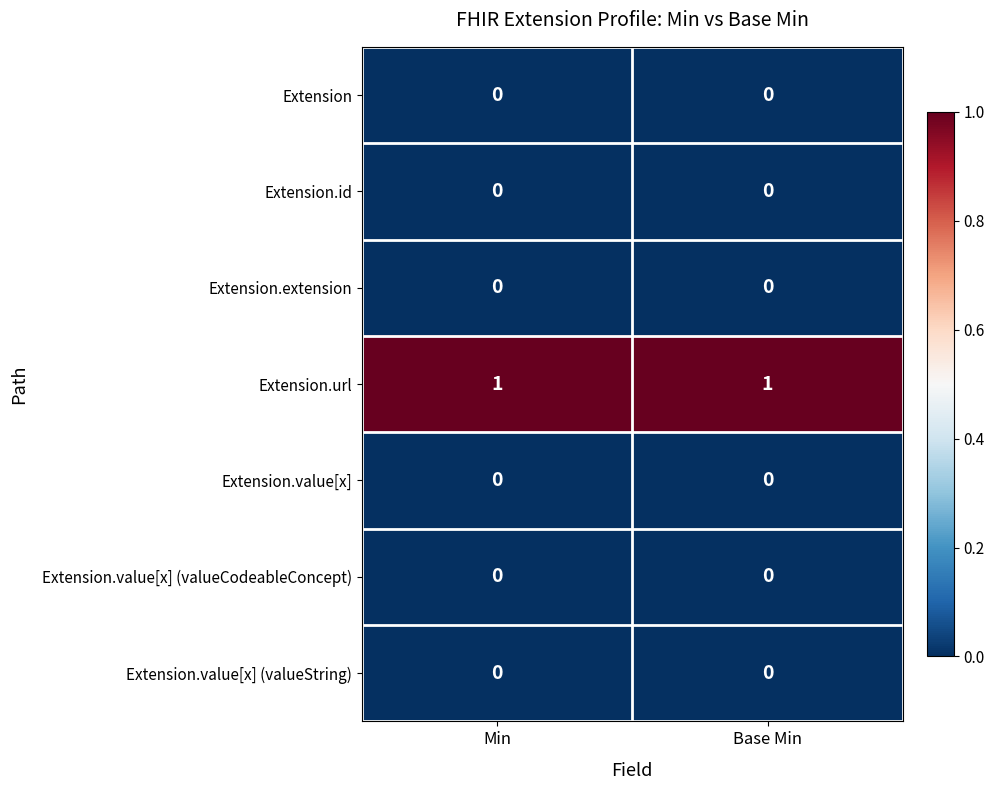

How many data points does each series have?

2